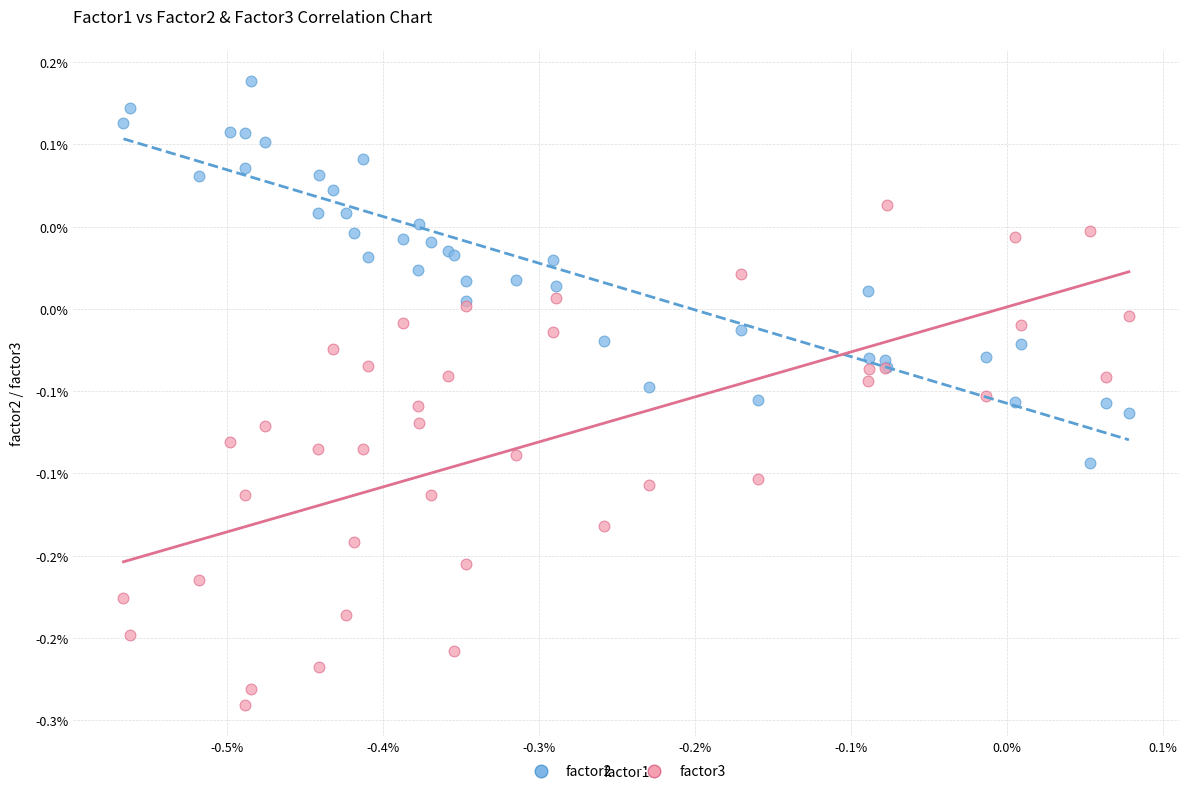

Which series has the widest spread of Y values?

factor3